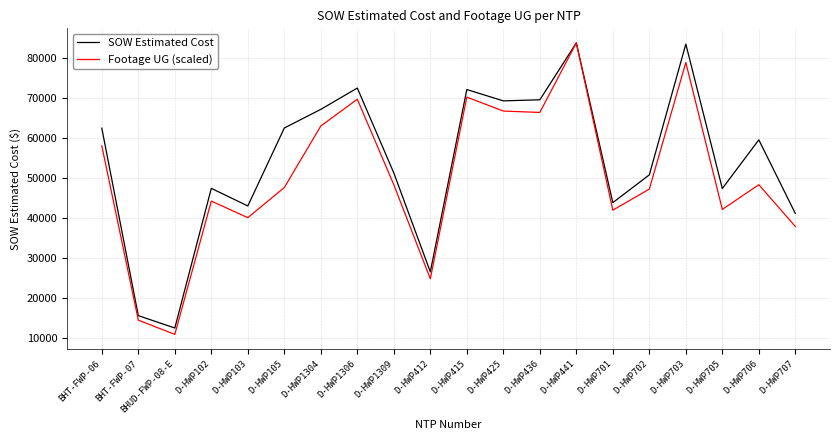

What is the difference between the second highest and second lowest values in the Footage UG (scaled) series?

64293.5